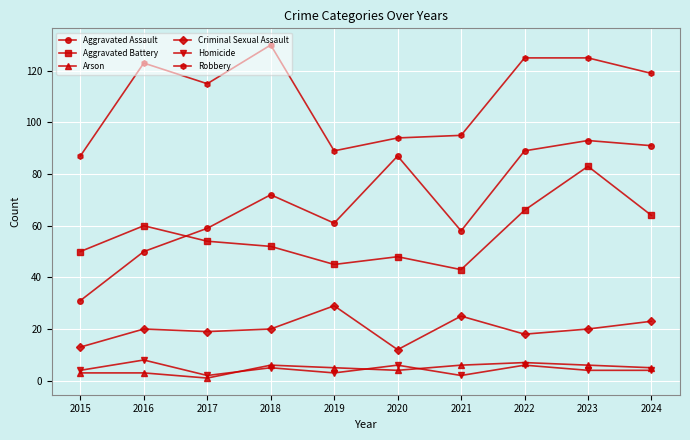

What is the difference between the maximum and minimum values in the Homicide series?

6